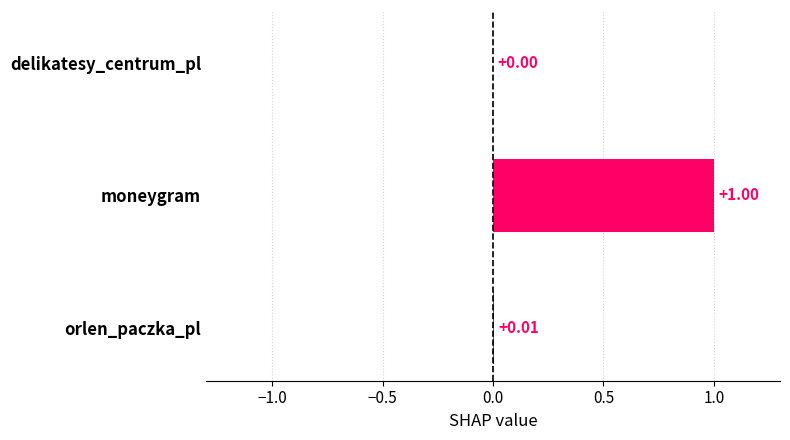

Which has a higher value, moneygram or orlen_paczka_pl?

moneygram